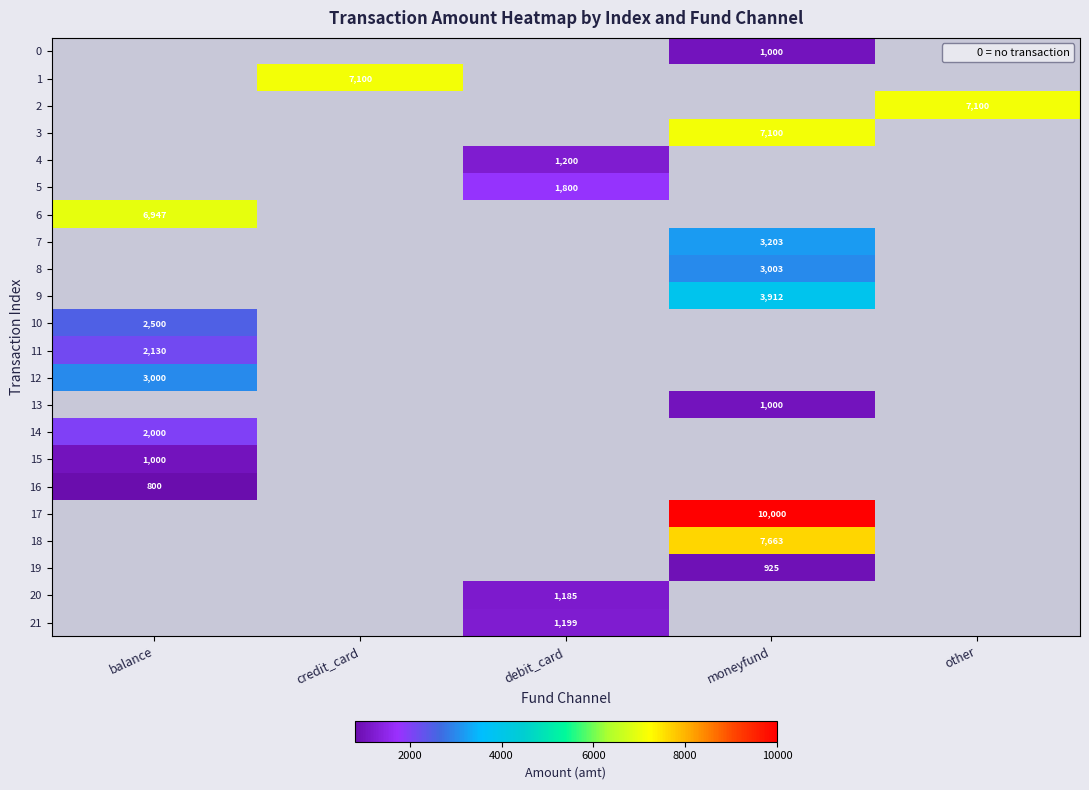

The 0 series shows 1746 at moneyfund. True or false?

False